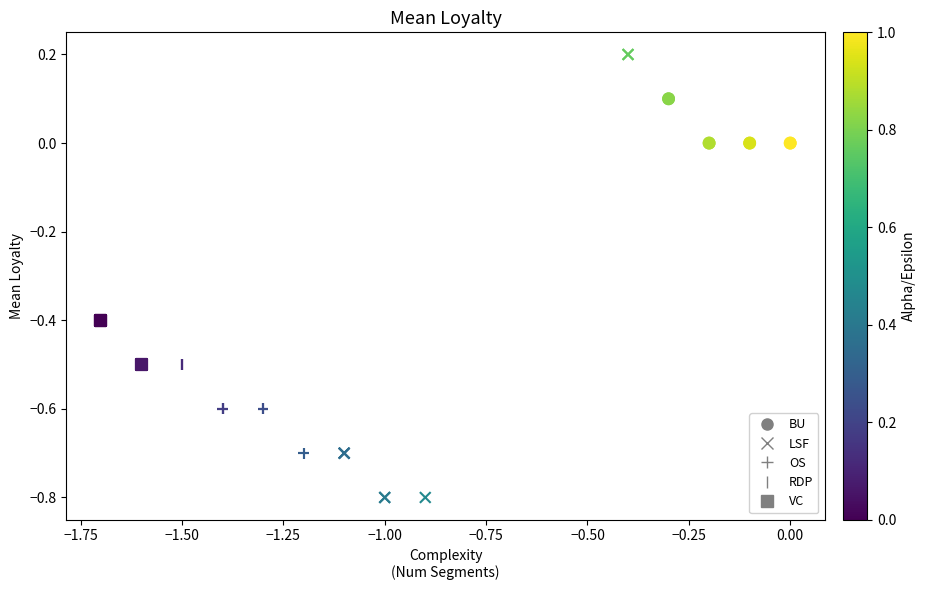

Which series has the widest spread of Y values?

LSF